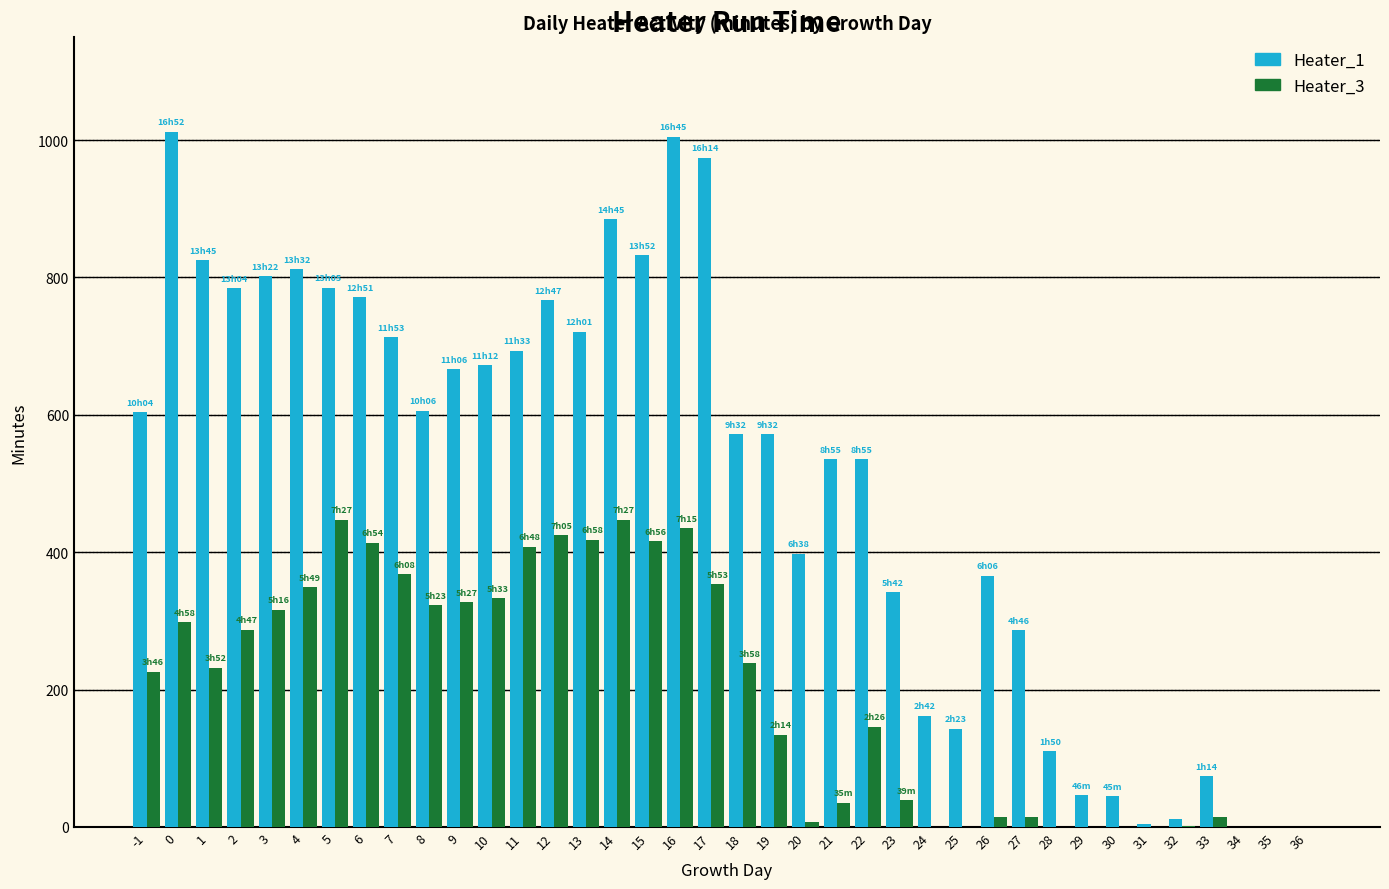

What is the maximum value shown in the chart?

1012